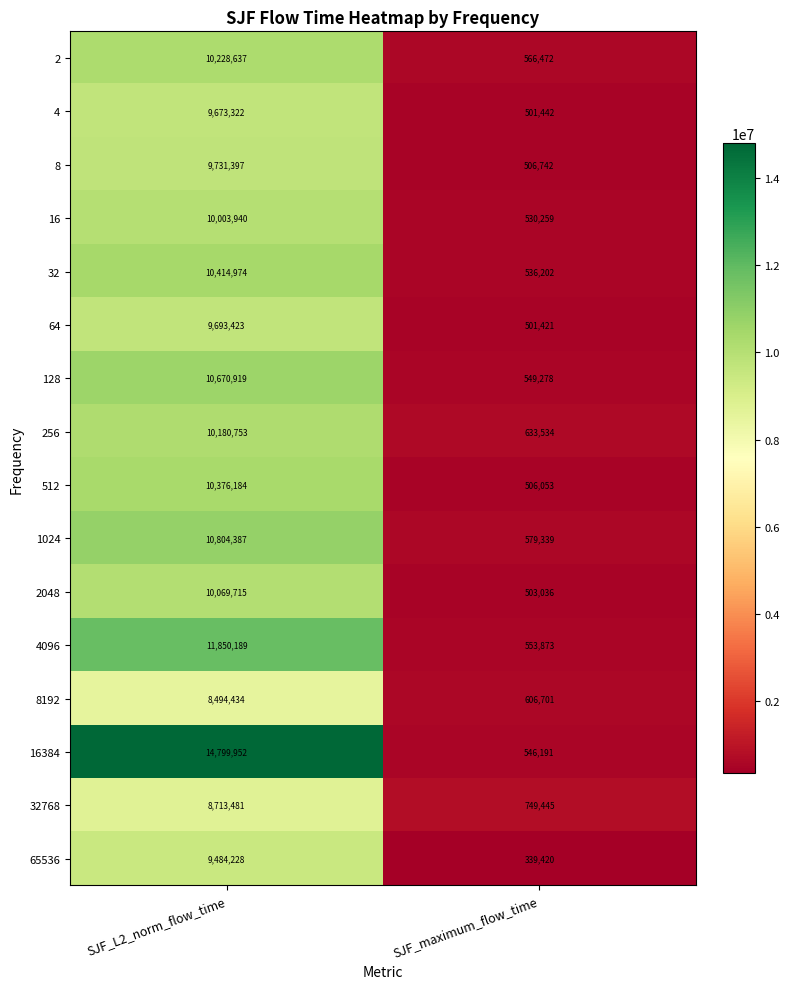

Is the value of 16 at SJF_L2_norm_flow_time greater than the value of 64 at SJF_L2_norm_flow_time?

Yes